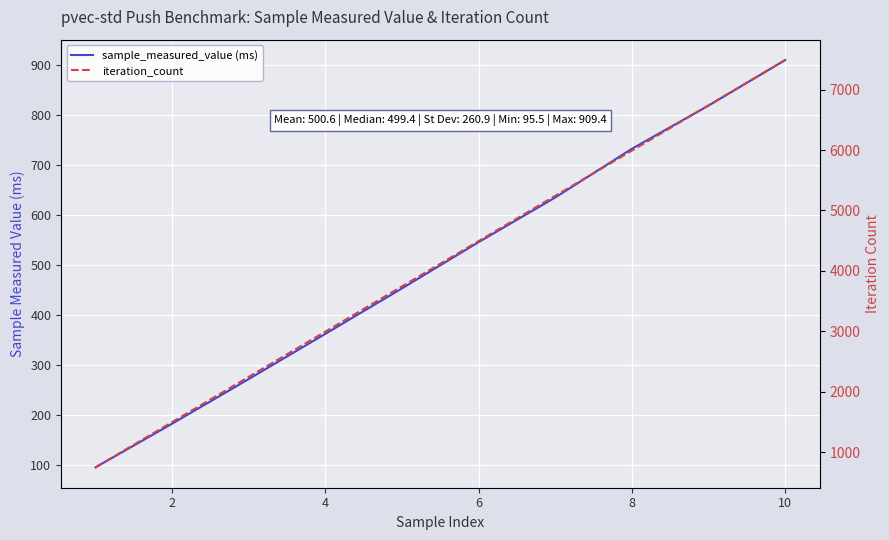

Reading right to left, what are all the values shown in this chart?

sample_measured_value (ms): 909.4	818.5	732.2	634.8	545.6	453.2	362.3	272.0	182.7	95.5
iteration_count: 7490.0	6741.0	5992.0	5243.0	4494.0	3745.0	2996.0	2247.0	1498.0	749.0